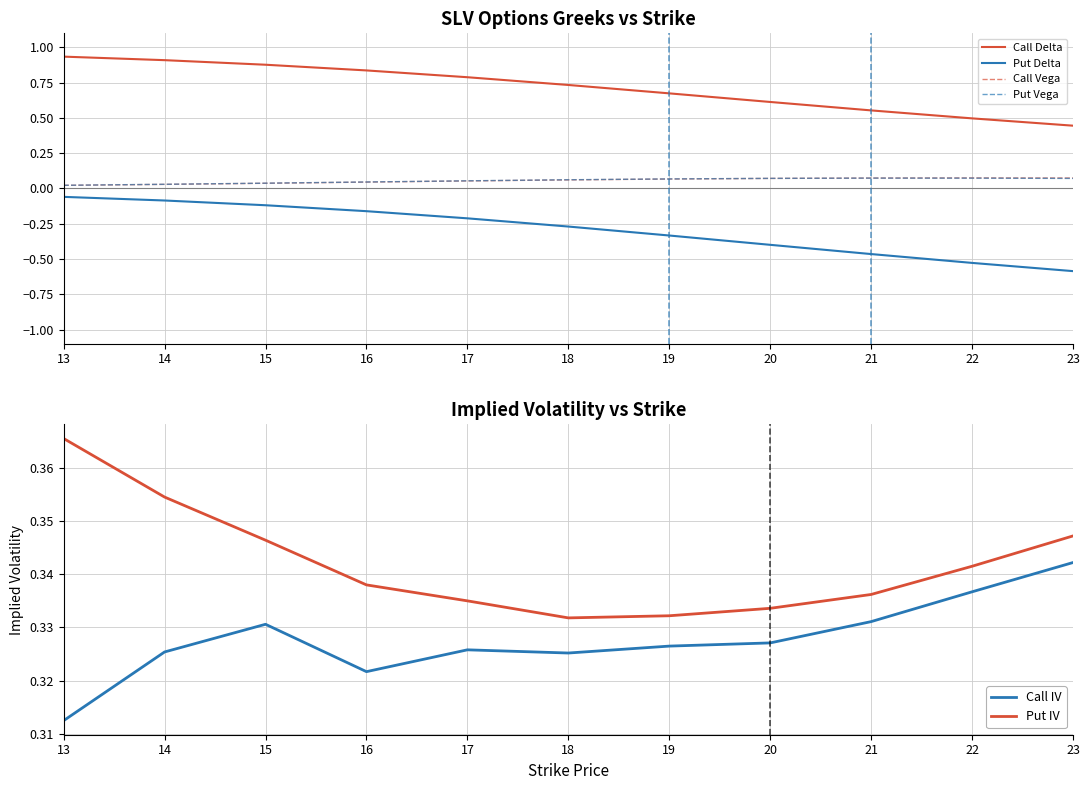

True or false: Call IV and Put IV cross at least once.

False